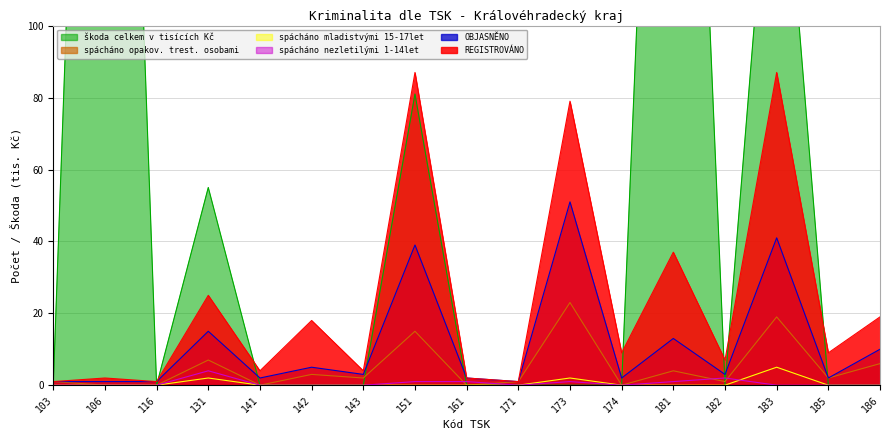

What is the difference between the highest and lowest values at 103?

1